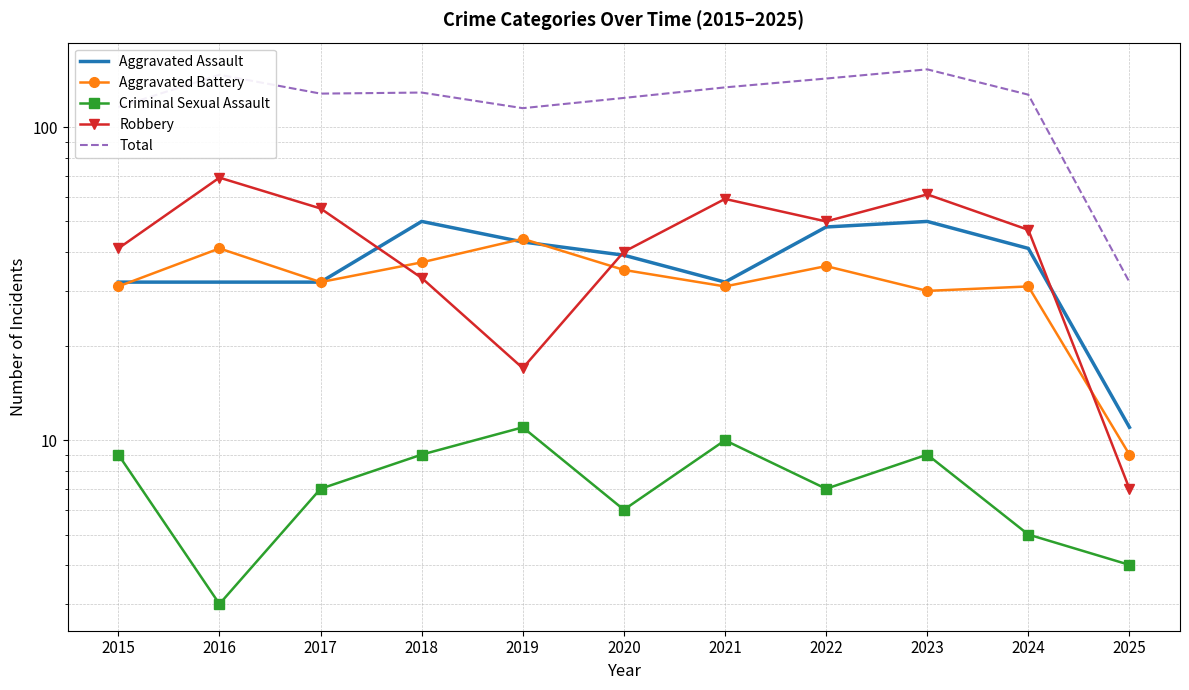

Which series has the largest total across all categories?

Total